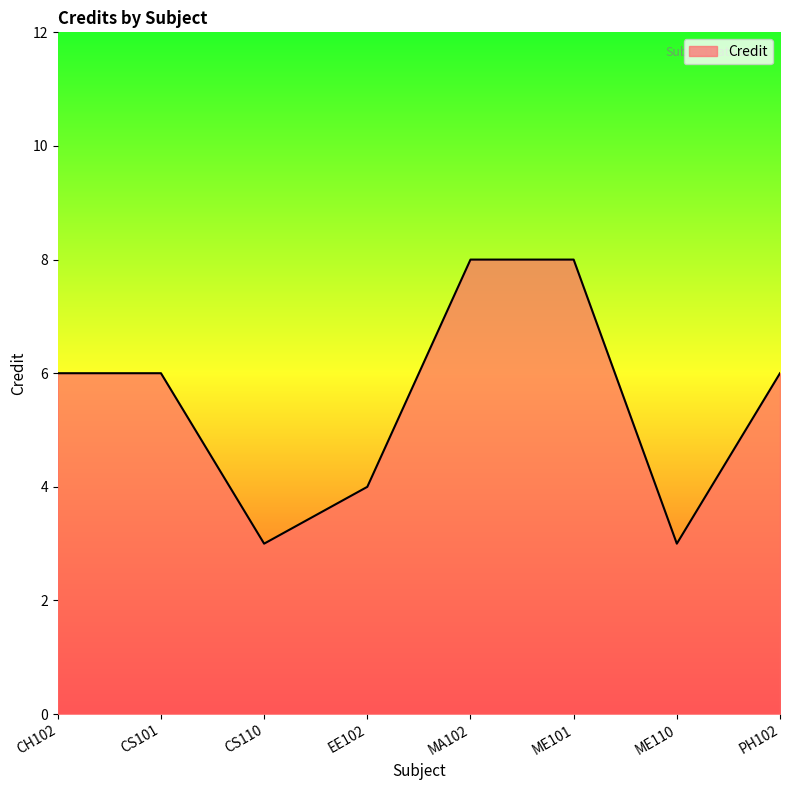

What is the difference between the maximum and second lowest values?

5